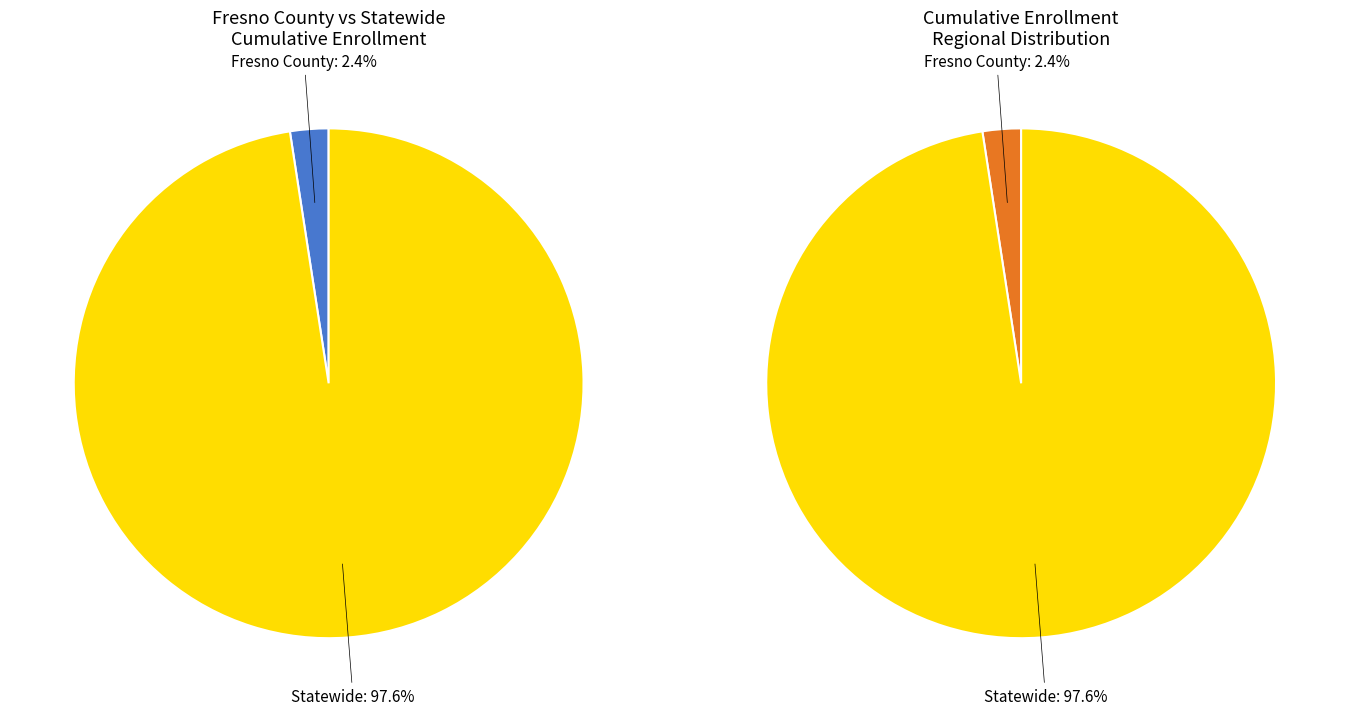

To the nearest percent, what is the difference between the Fresno County and Statewide slice percentages?

95%